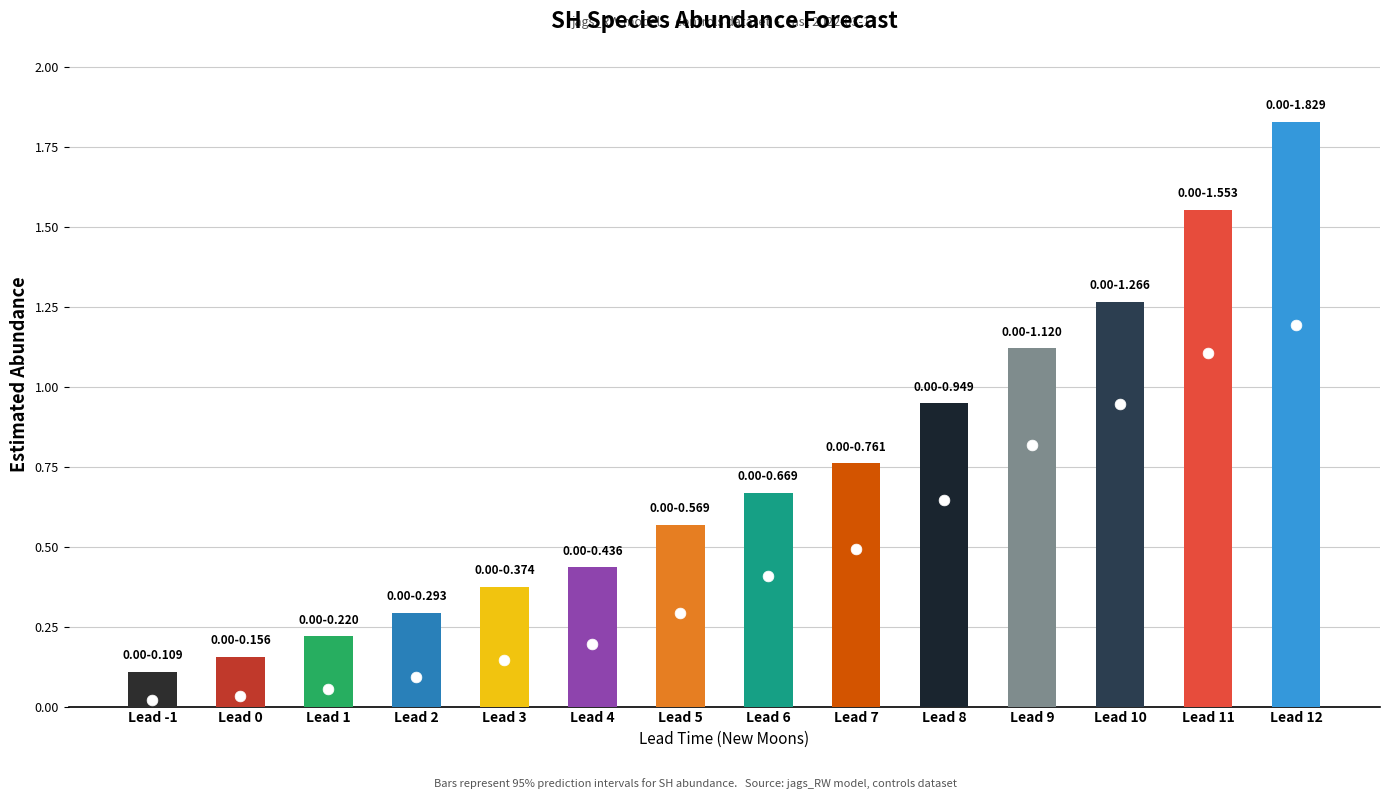

Is the value of estimate at 12 greater than the value of upper_pi at 9?

Yes